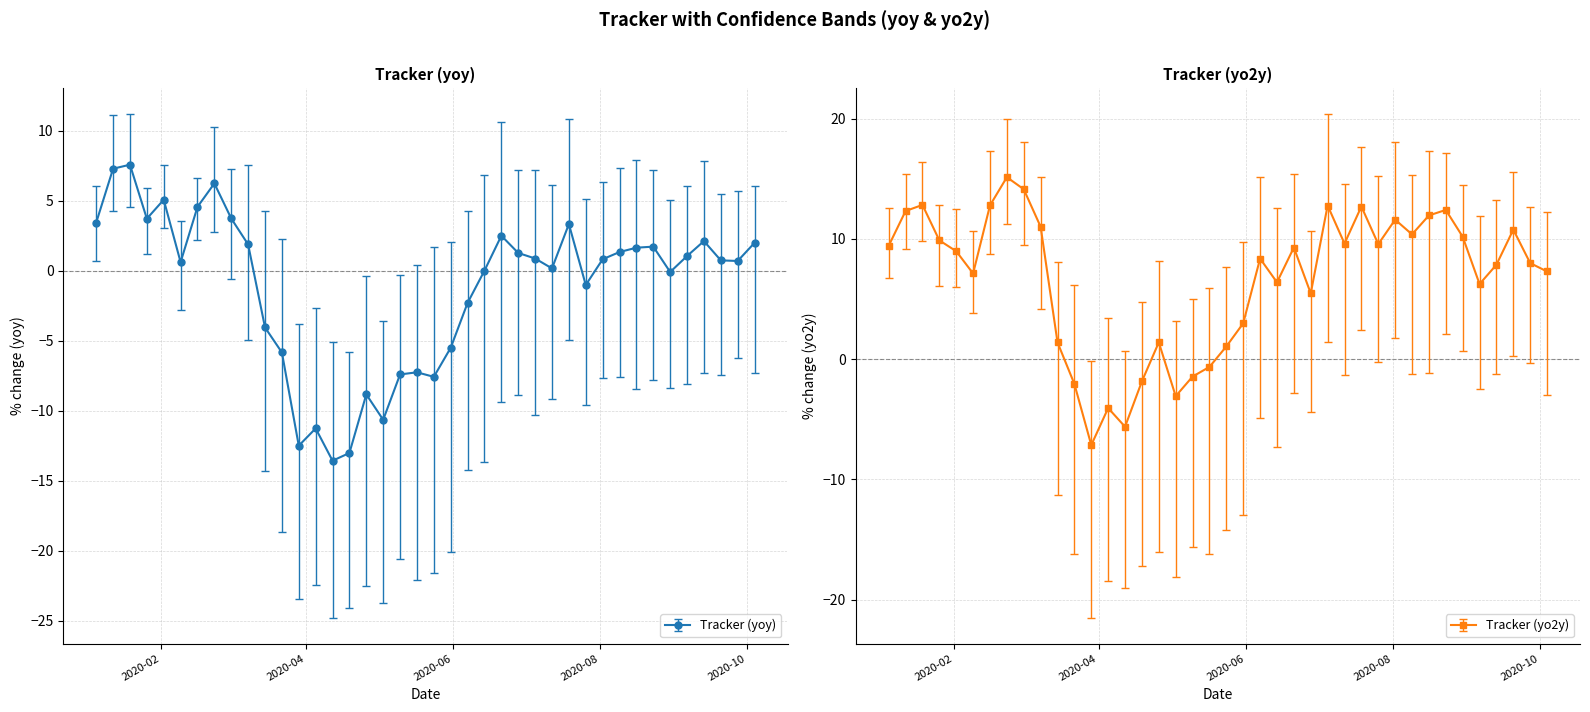

True or false: Tracker (yo2y) has more than 1 points higher than both neighbors.

True